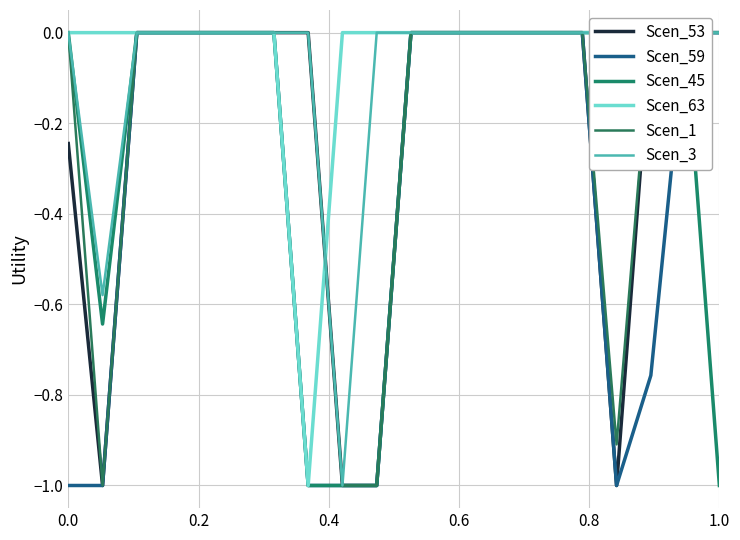

Which series has the largest range (max minus min)?

Scen_53